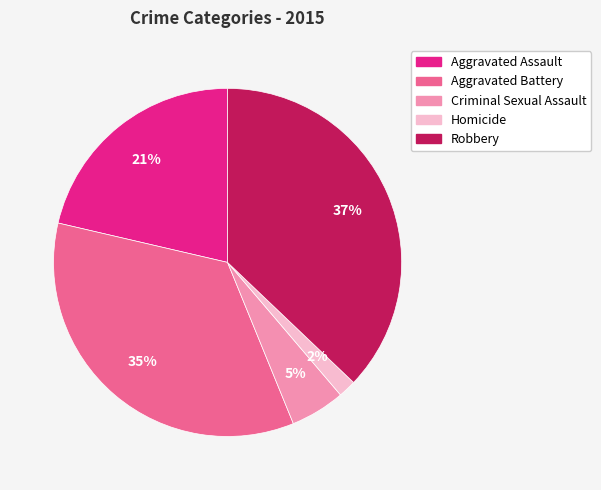

Which category has the smallest portion of the pie?

Homicide